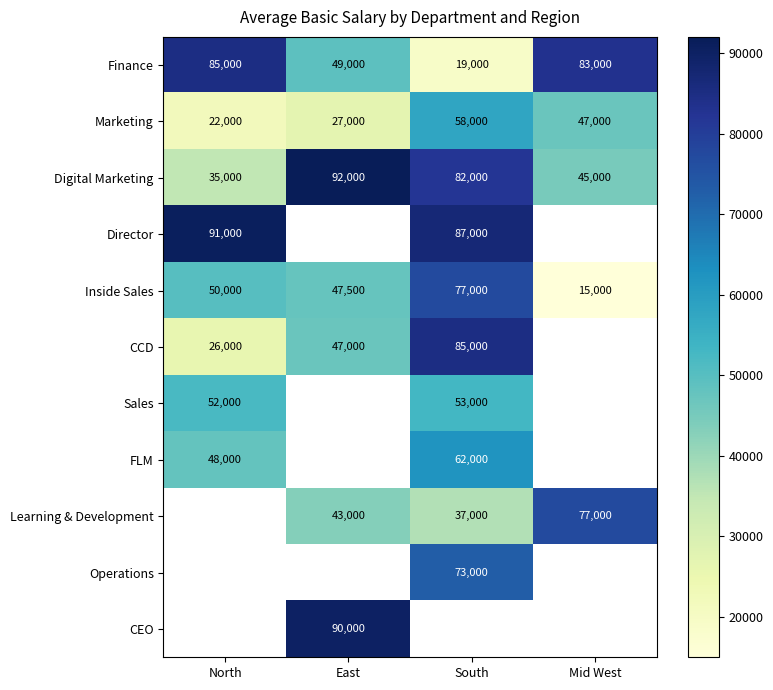

Is it true that Finance equals 83000 at Mid West?

True